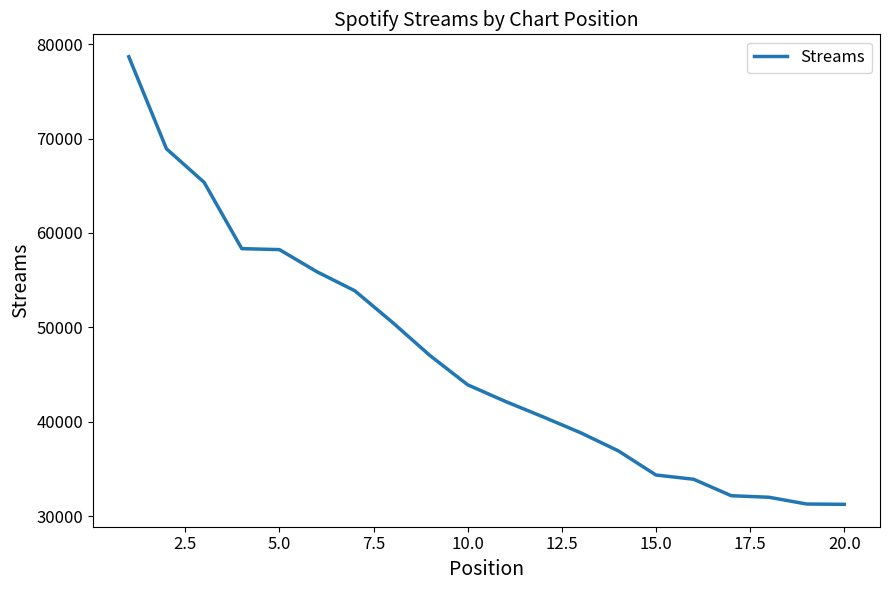

What is the difference between the maximum and minimum values?

47404